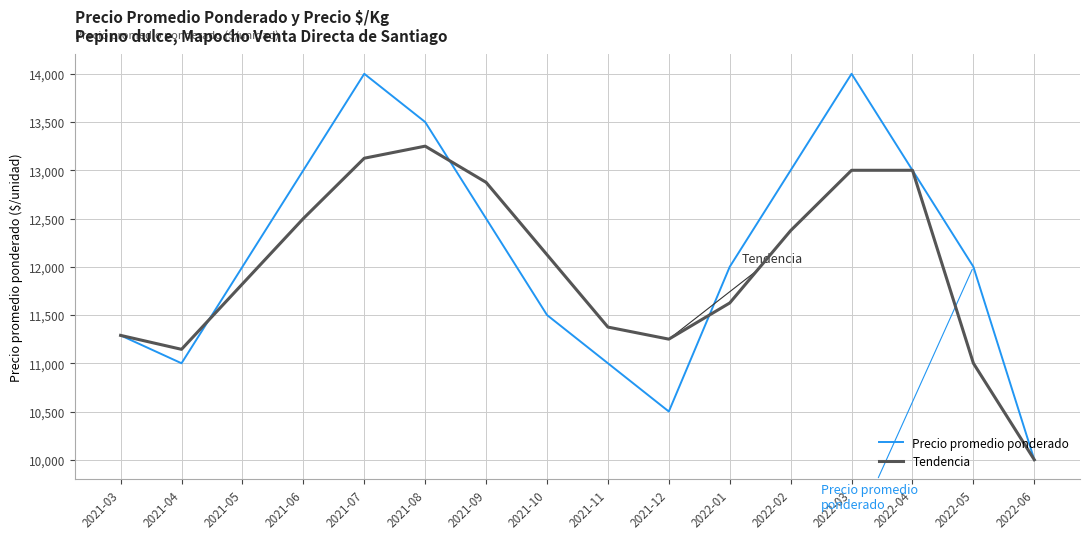

Which series has the widest spread of values?

Precio promedio ponderado